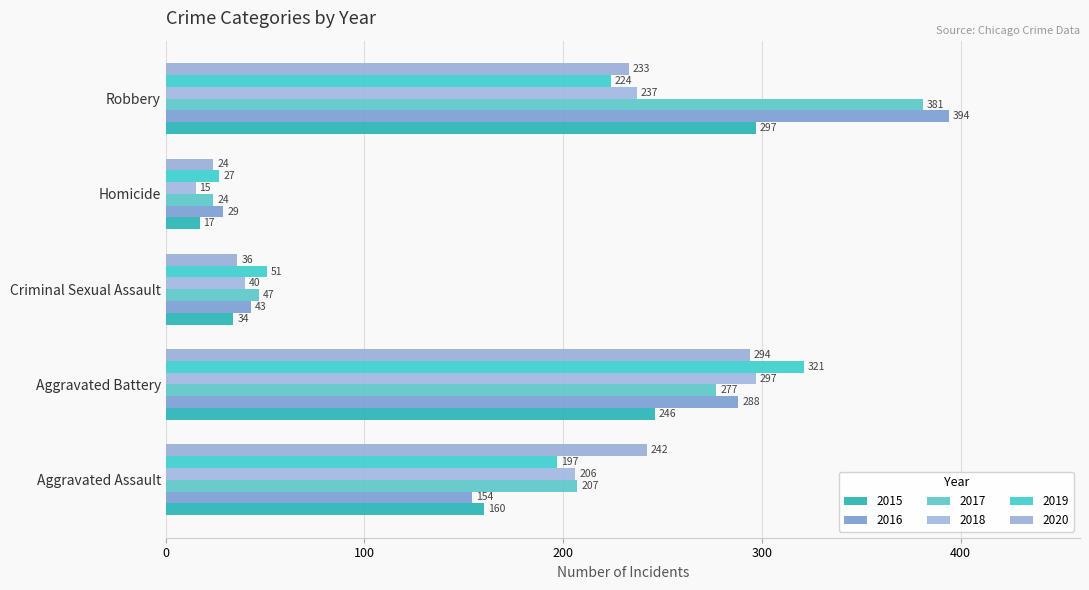

At which category is the sum across all series the highest?

Robbery